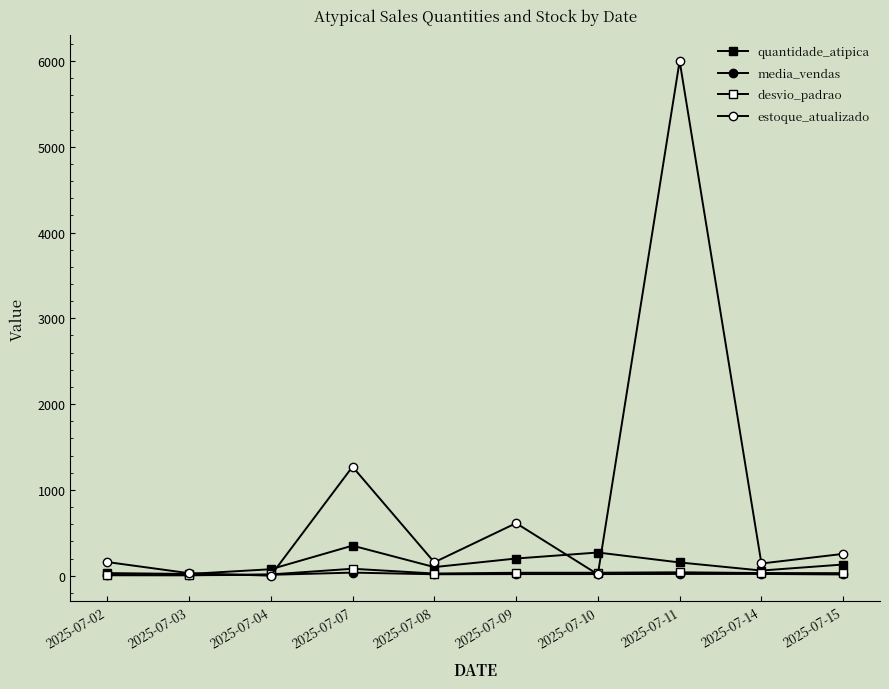

Count the number of data series in this chart.

4